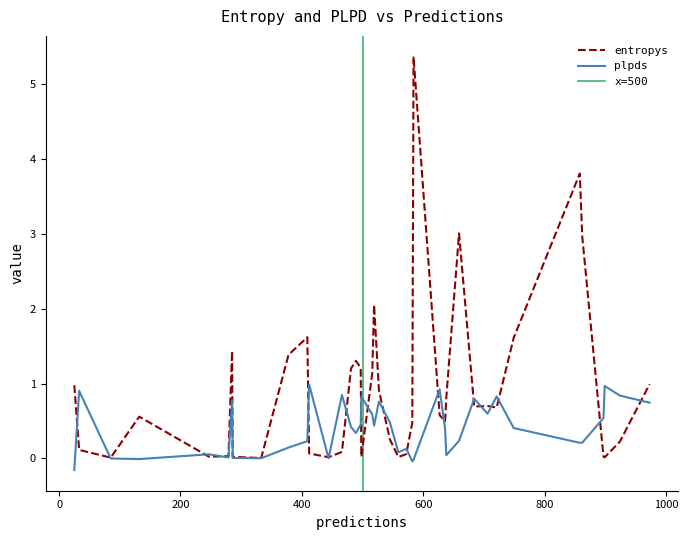

Is it true that entropys equals 0.4 at 31?

False